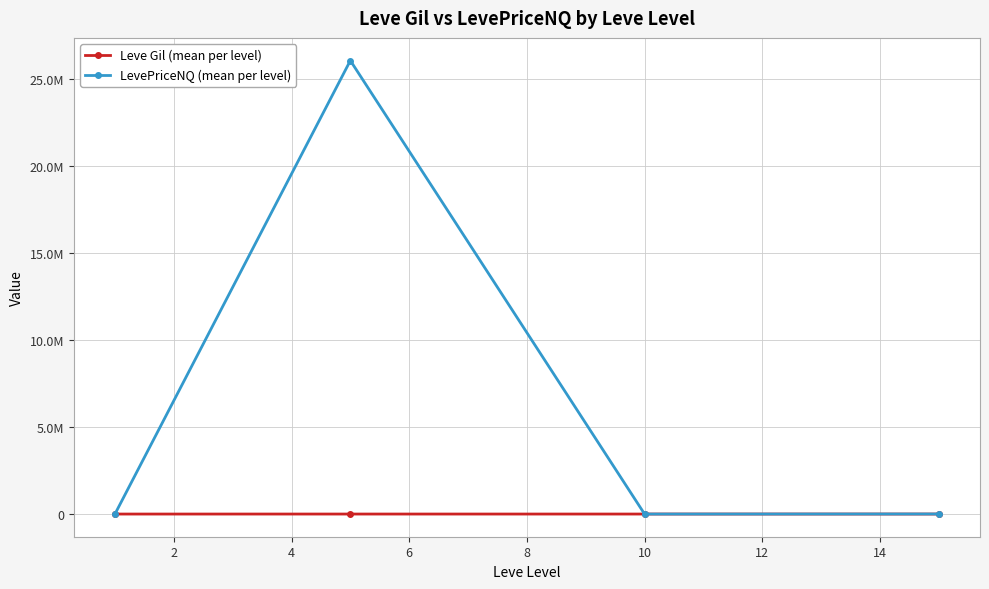

Does the chart have visible grid lines?

Yes